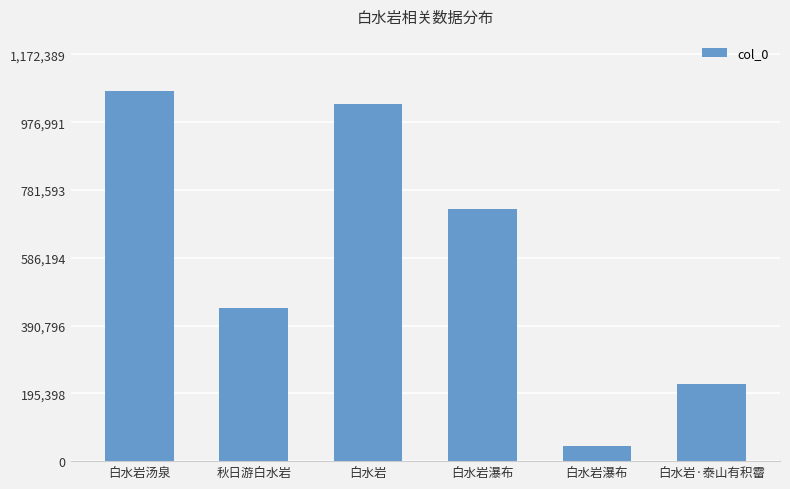

What is the label of the 2nd bar from the right?

白水岩瀑布